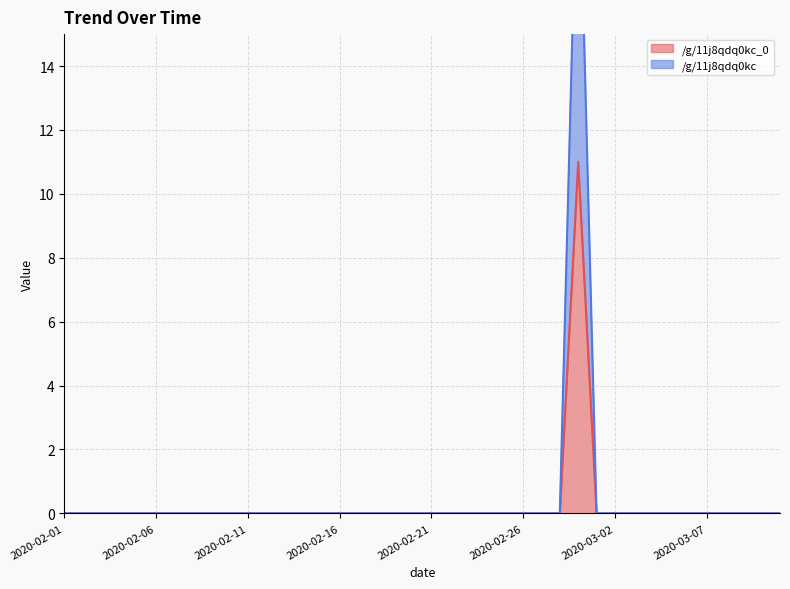

What is the difference between the maximum and minimum values in the /g/11j8qdq0kc series?

22